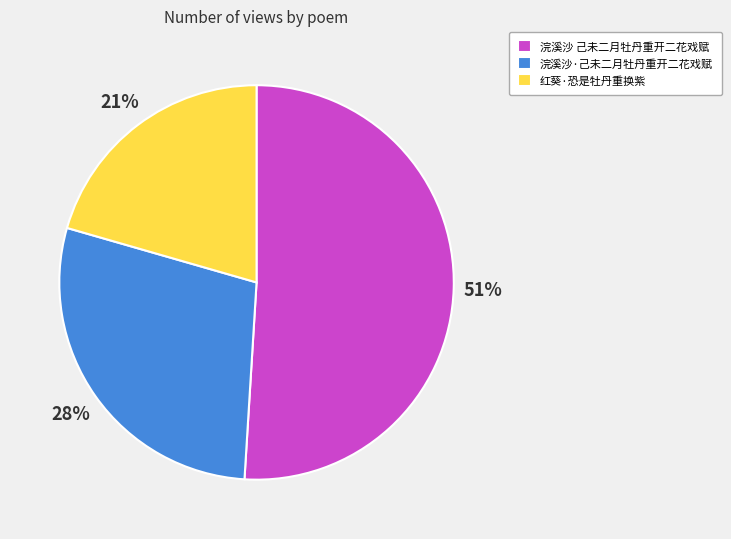

Which has a higher value, 红葵·恐是牡丹重换紫 or 浣溪沙 己未二月牡丹重开二花戏赋?

浣溪沙 己未二月牡丹重开二花戏赋